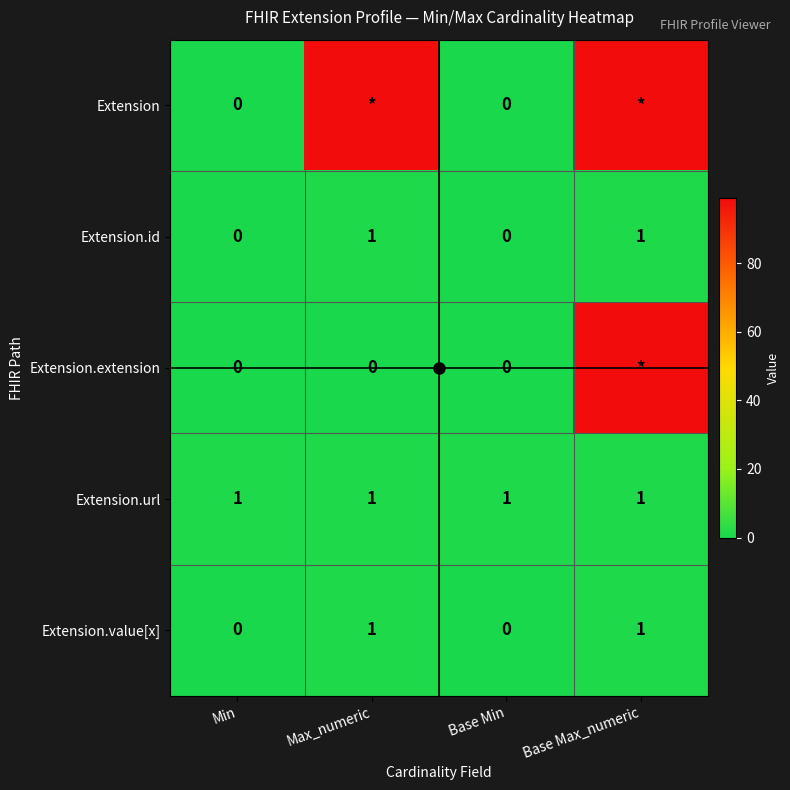

Is it true that Extension.url equals 2 at Max_numeric?

False